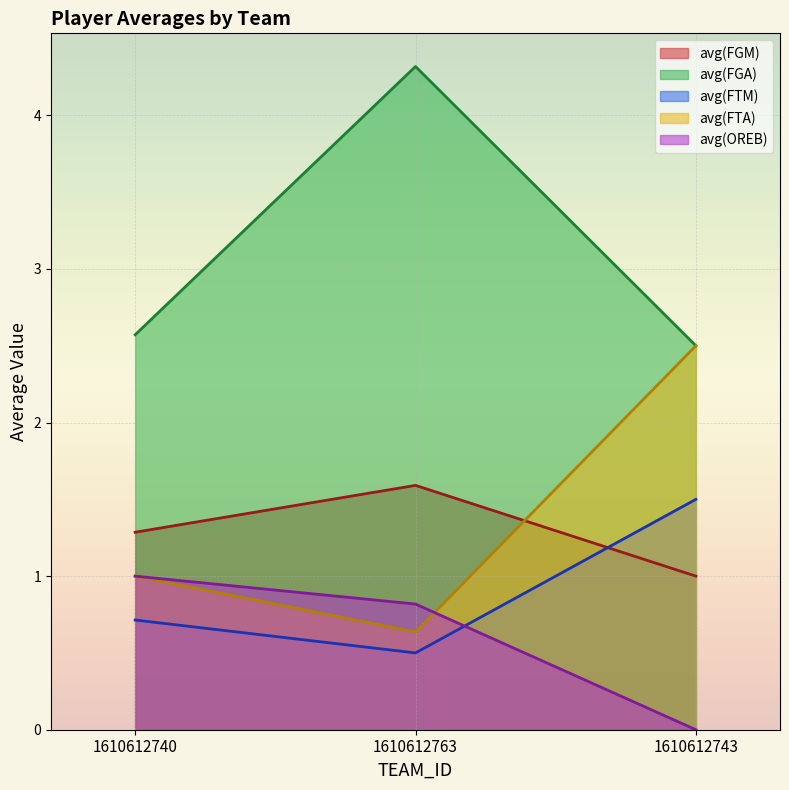

The value of avg(FTA) at 1610612763 is 0.3. True or false?

False